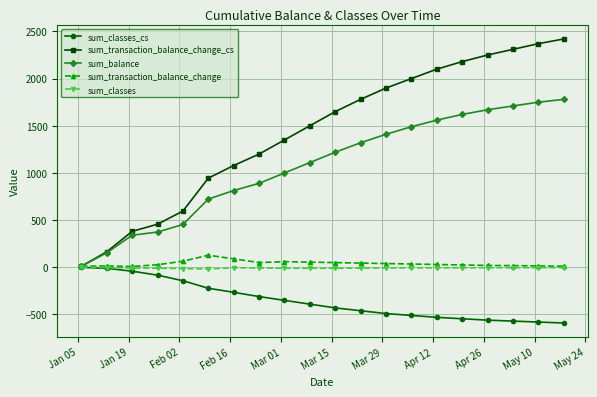

Which series has the largest total across all categories?

sum_transaction_balance_change_cs